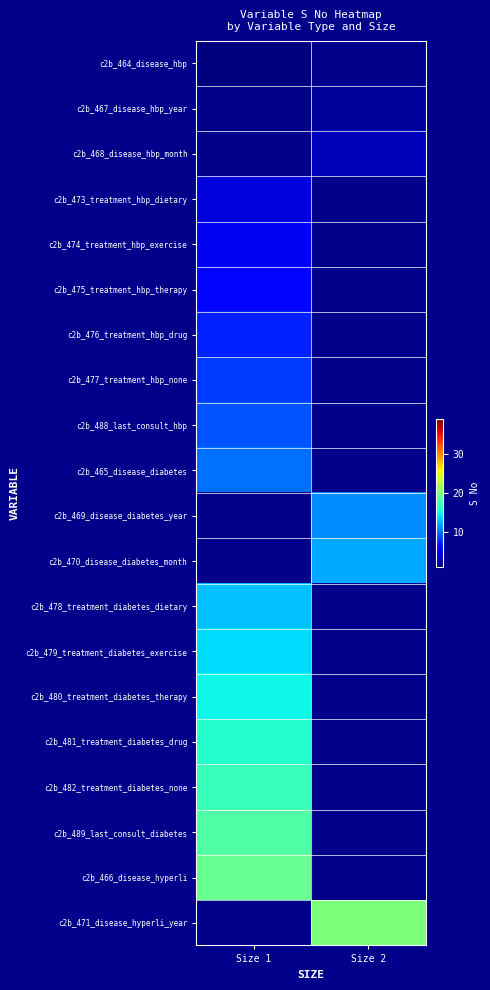

How many distinct data groups are displayed?

20